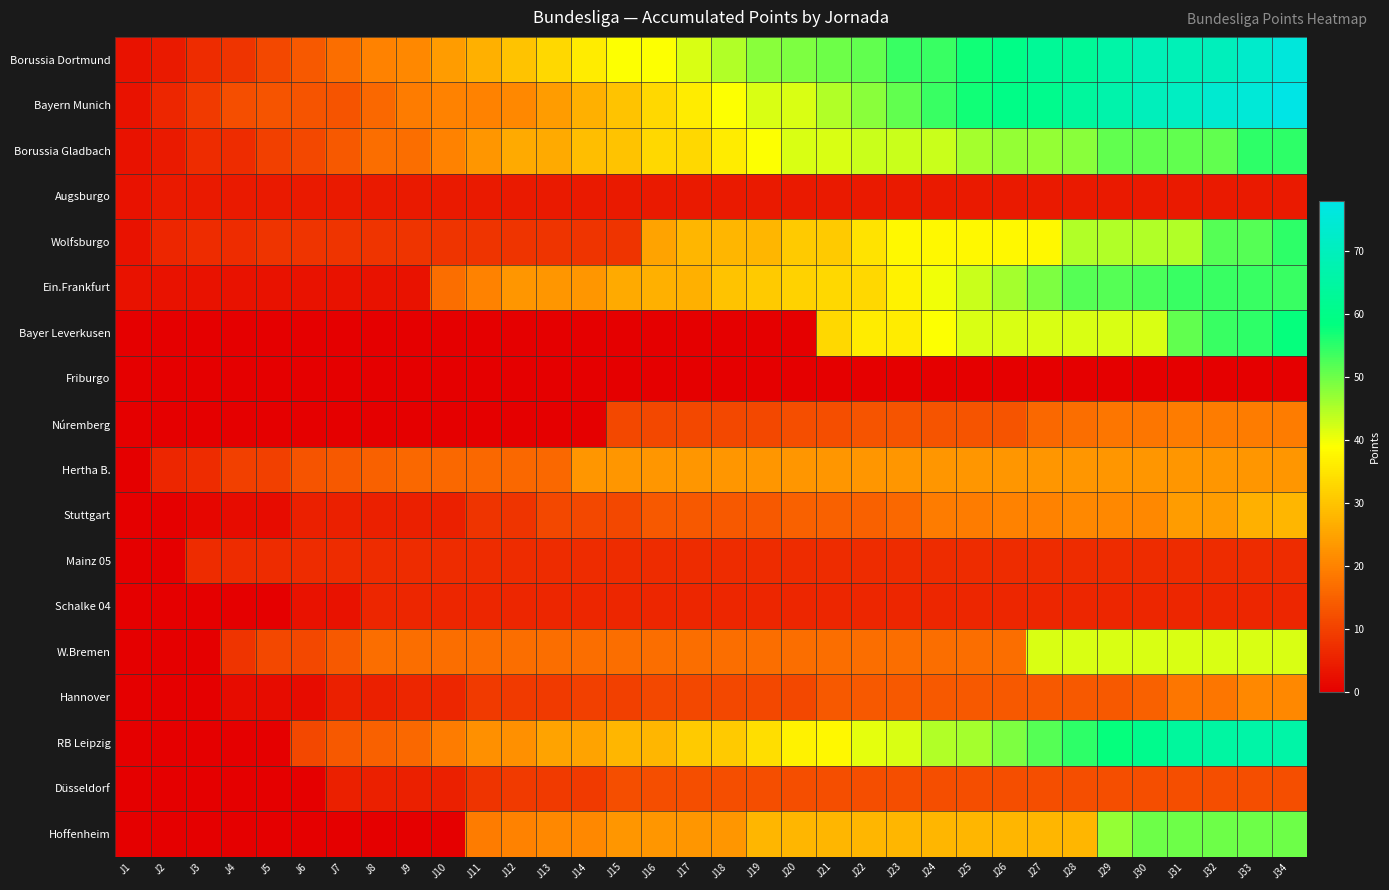

At how many categories does at least one series exceed 21?

25